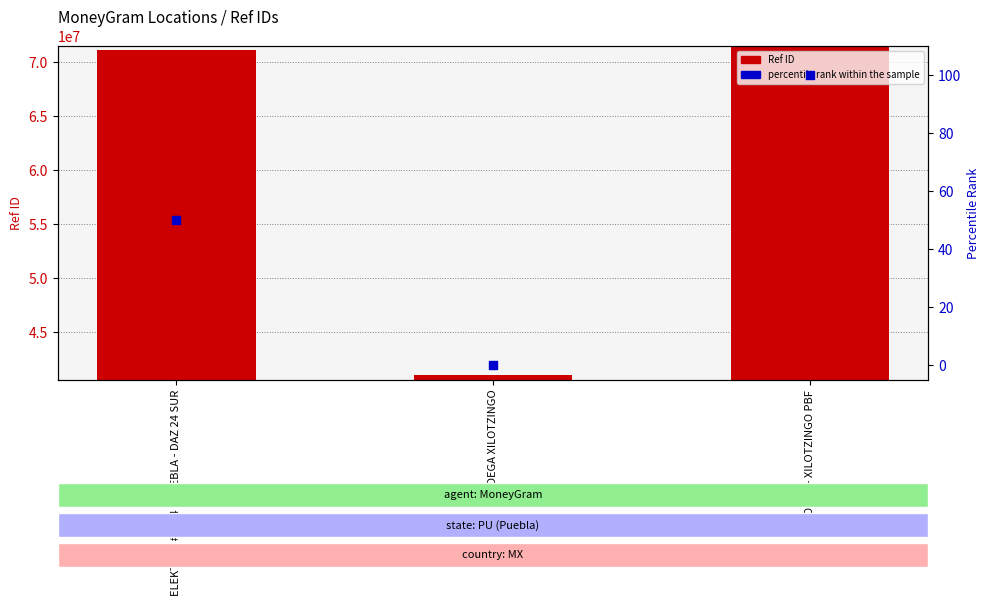

What are all the series names shown in the legend?

Ref ID, percentile rank within the sample